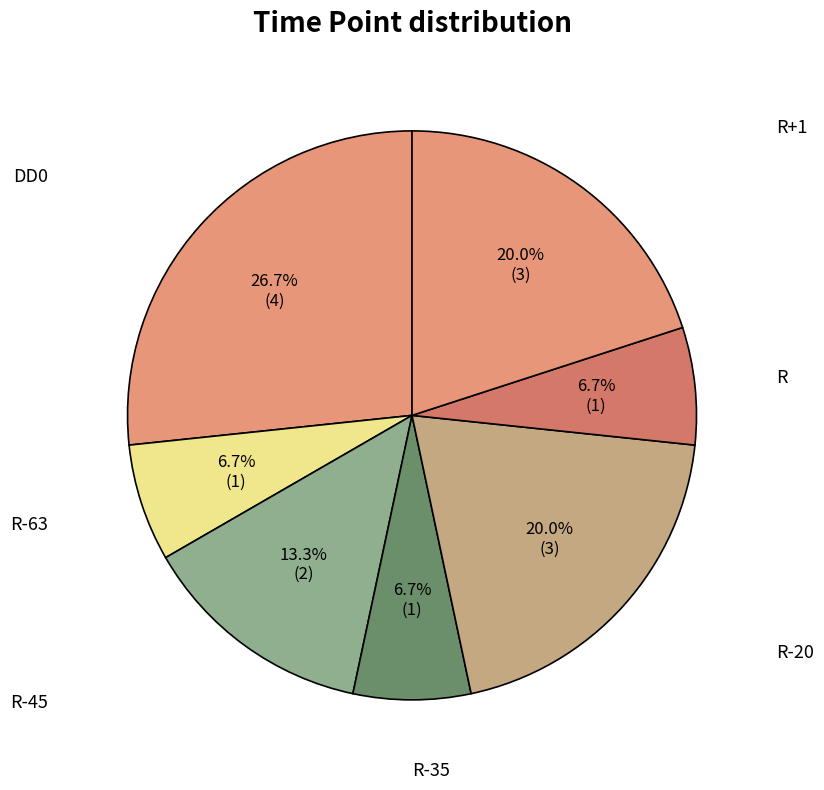

How many slices are in this pie chart?

7